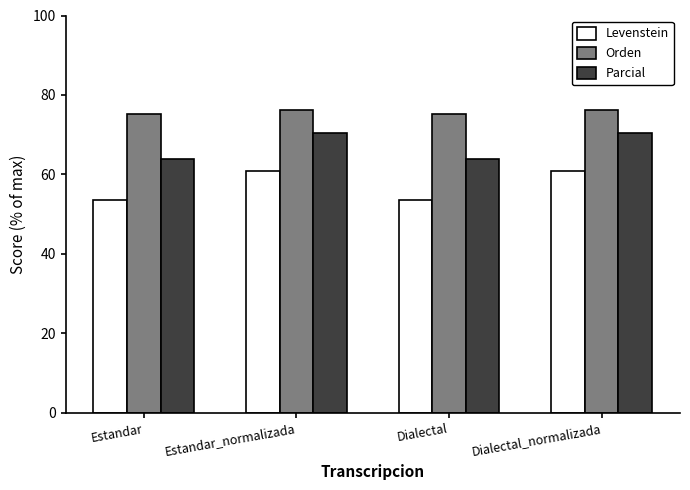

How many values in the Parcial series are below 70?

2